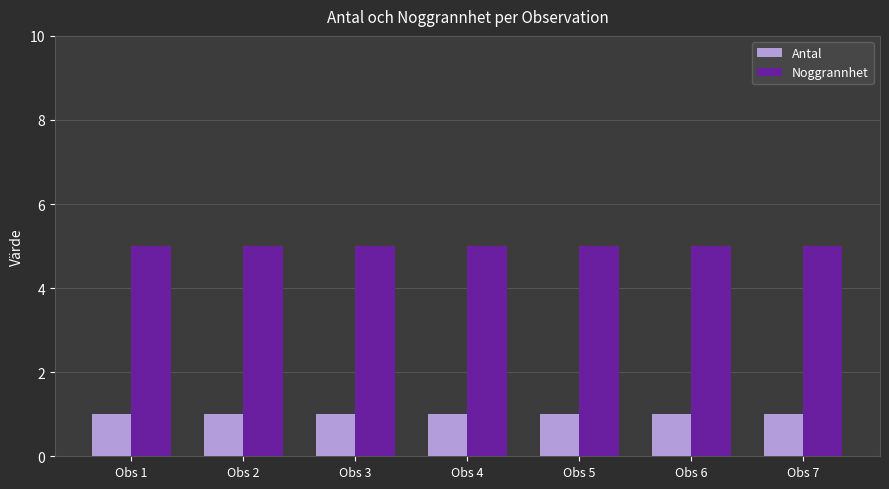

Rank the series at Obs 5 from lowest to highest value.

Antal, Noggrannhet